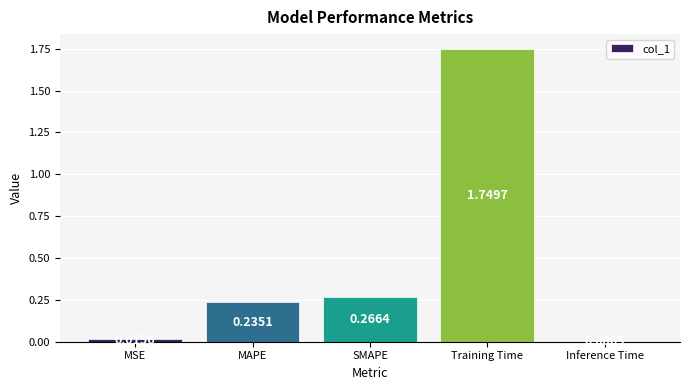

What is the sum of the values at Training Time and SMAPE?

2.0